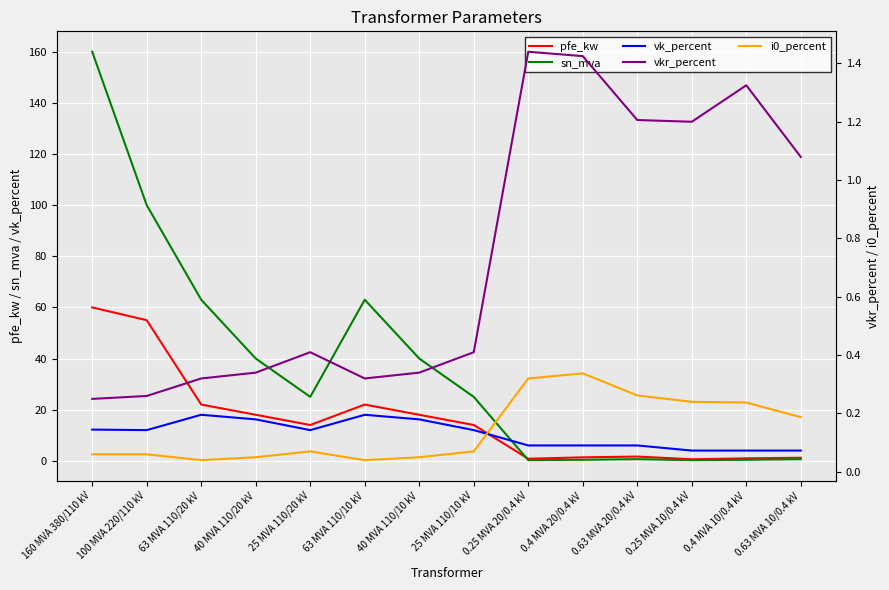

What value does the i0_percent series have at 25 MVA 110/10 kV?

0.1